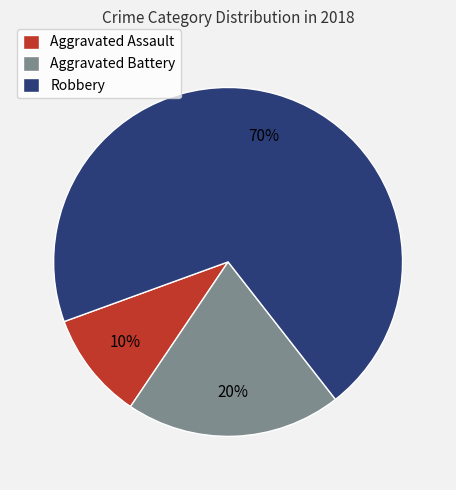

What is the ratio of the value at Aggravated Assault to the value at Aggravated Battery?

0.5